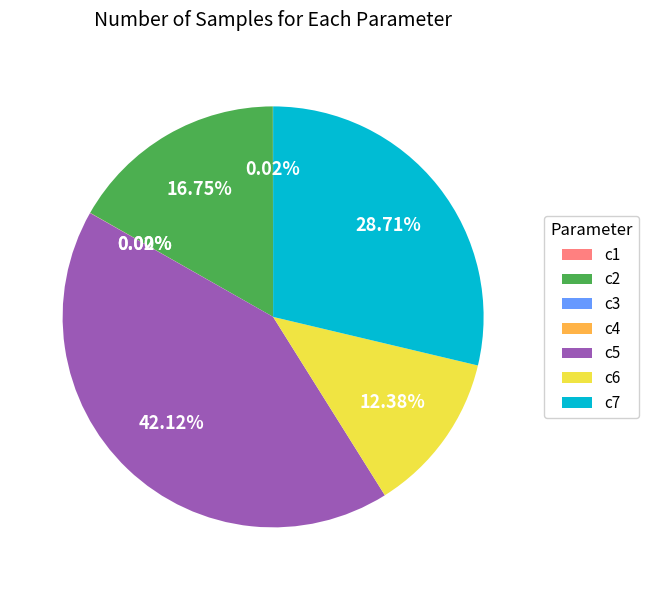

Is there a majority slice in this chart?

No